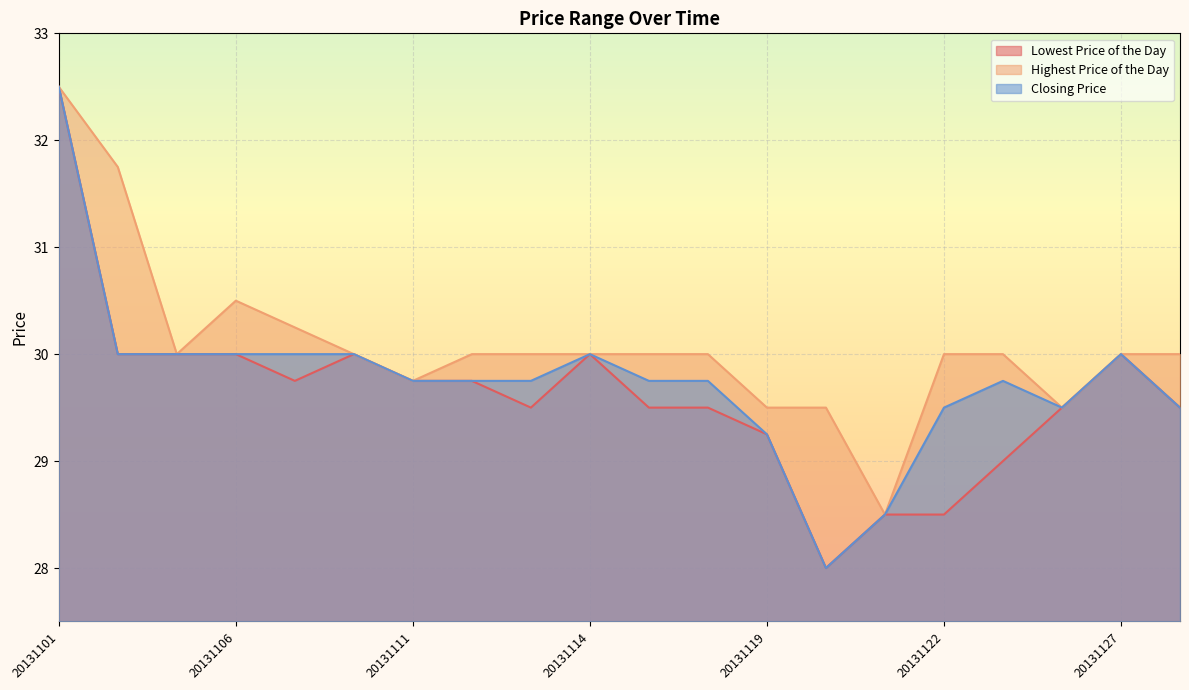

At which category does the chart reach its minimum across all series?

20131120